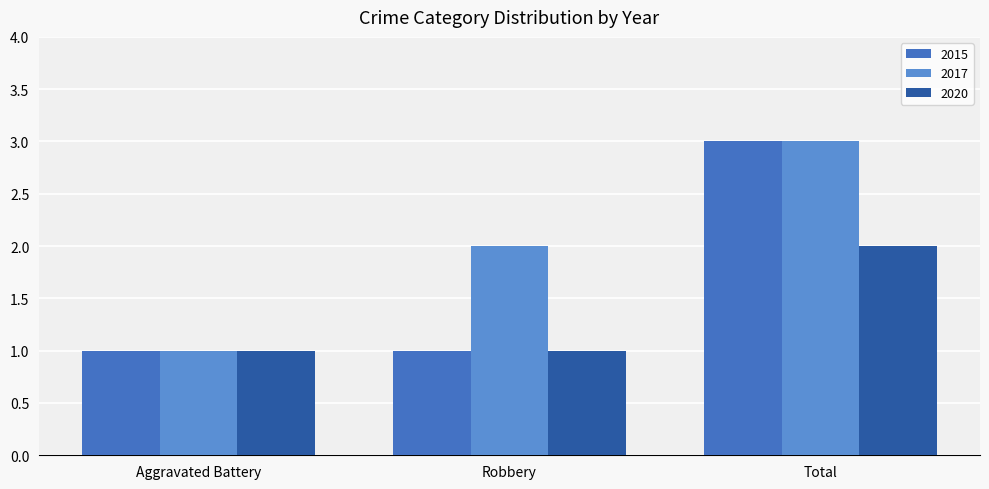

Reading left to right, list all the values displayed in this chart.

2015: 1	1	3
2017: 1	2	3
2020: 1	1	2